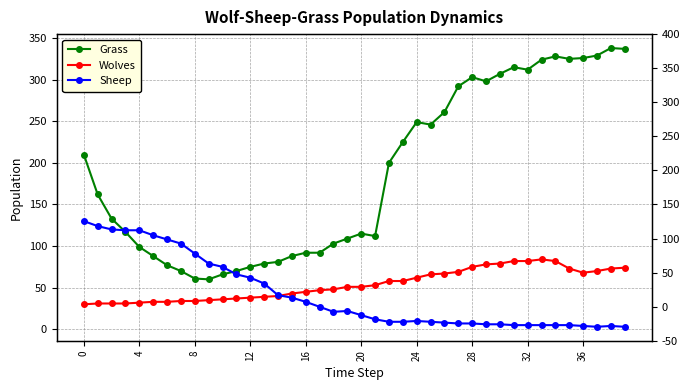

Is it true that Grass equals 33 at 24?

False